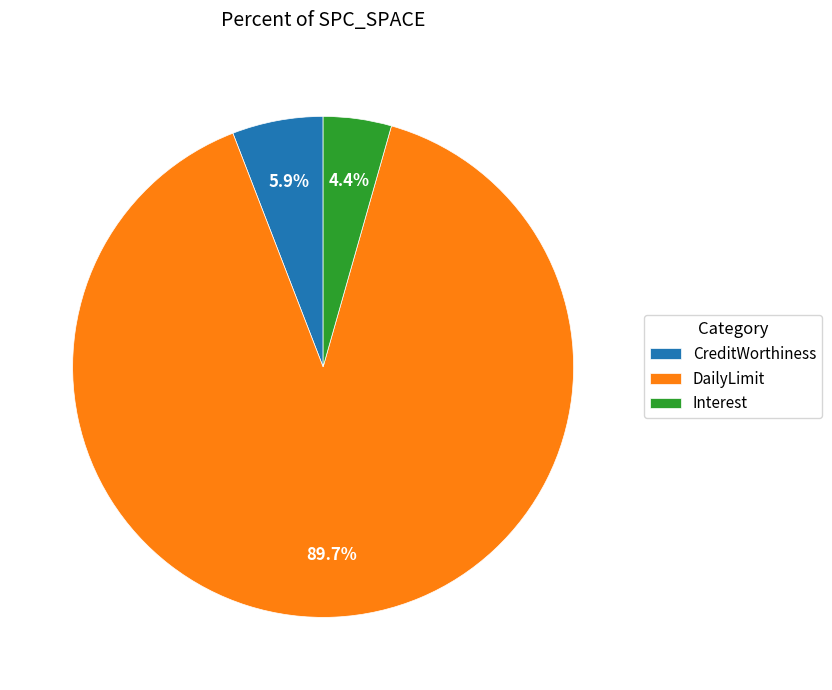

Which has a higher value, DailyLimit or CreditWorthiness?

DailyLimit